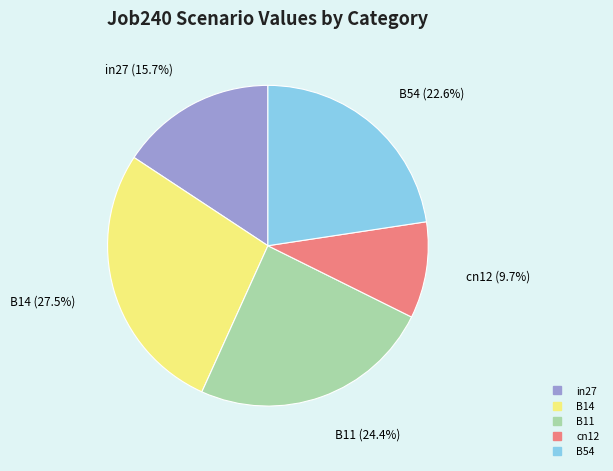

Combined, do cn12 and in27 account for over 50%?

No